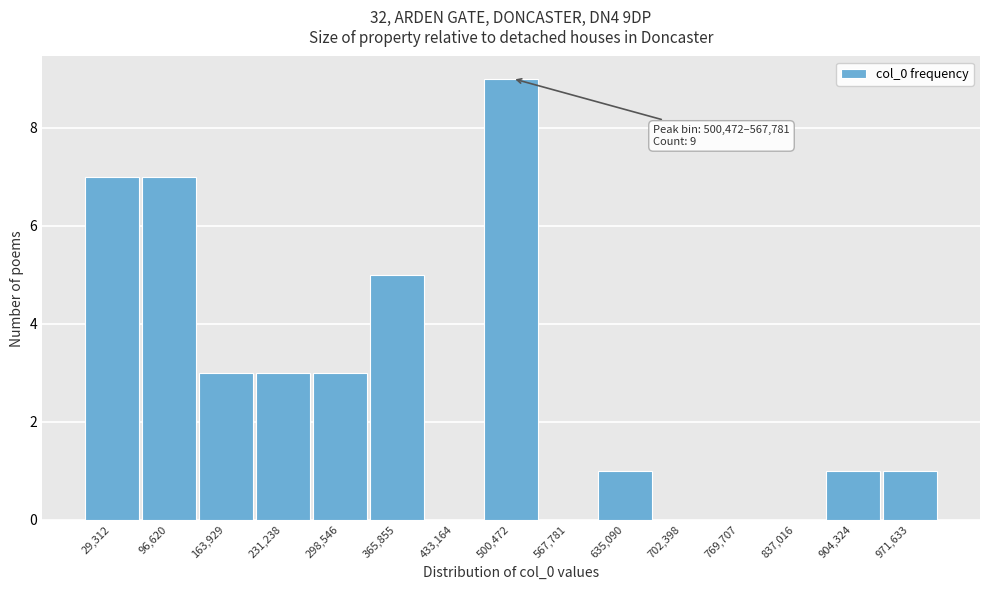

Reading left to right, what are all the values shown in this chart?

29,312=7	96,620=7	163,929=3	231,238=3	298,546=3	365,855=5	433,164=0	500,472=9	567,781=0	635,090=1	702,398=0	769,707=0	837,016=0	904,324=1	971,633=1